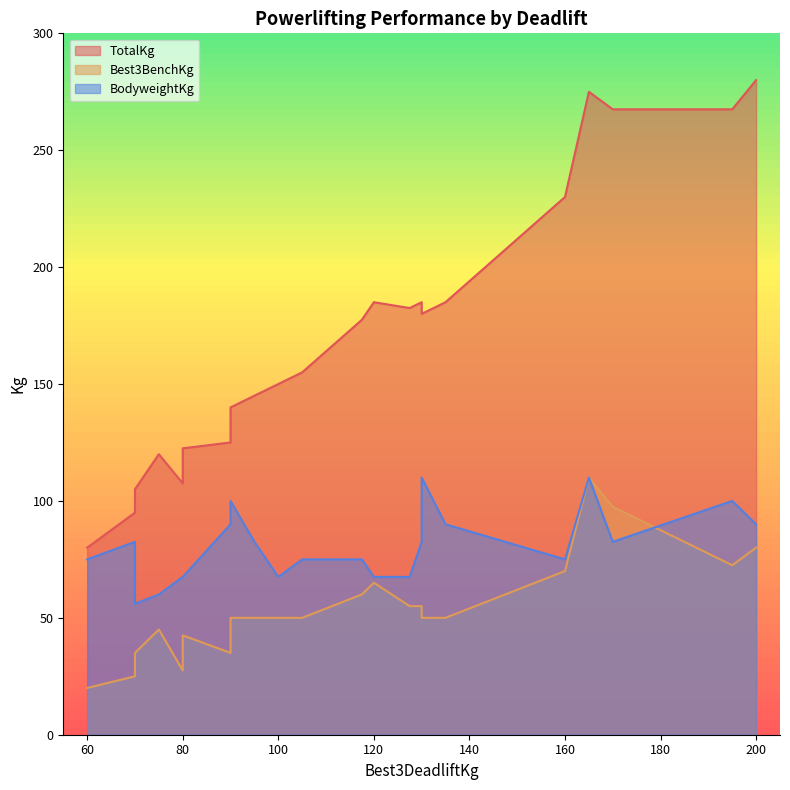

What is the spread (max minus min) of values at 14?

80.0